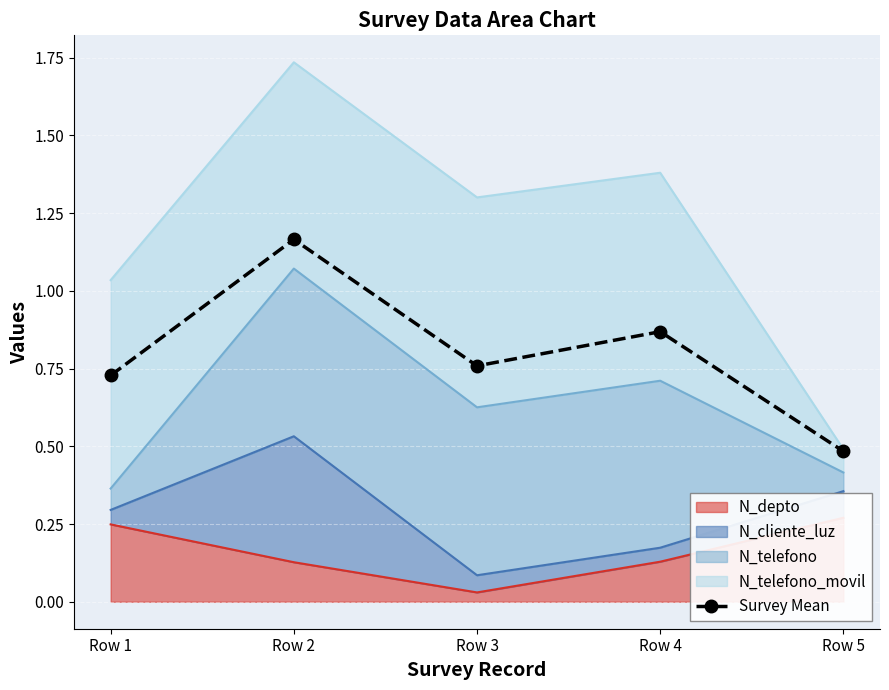

At which label is the value closest to 0?

Row 5